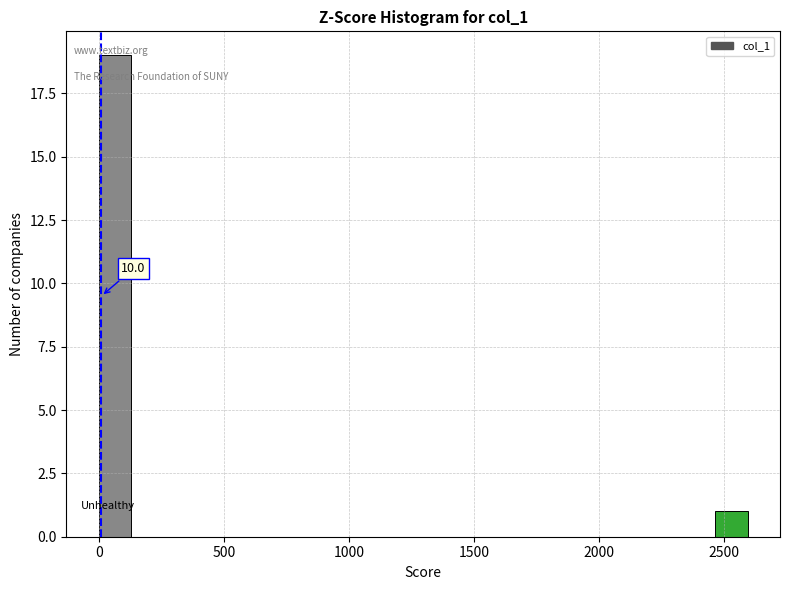

Around what value on the x-axis is the tallest bar? Give the approximate position of its centre, as read against the axis.

50